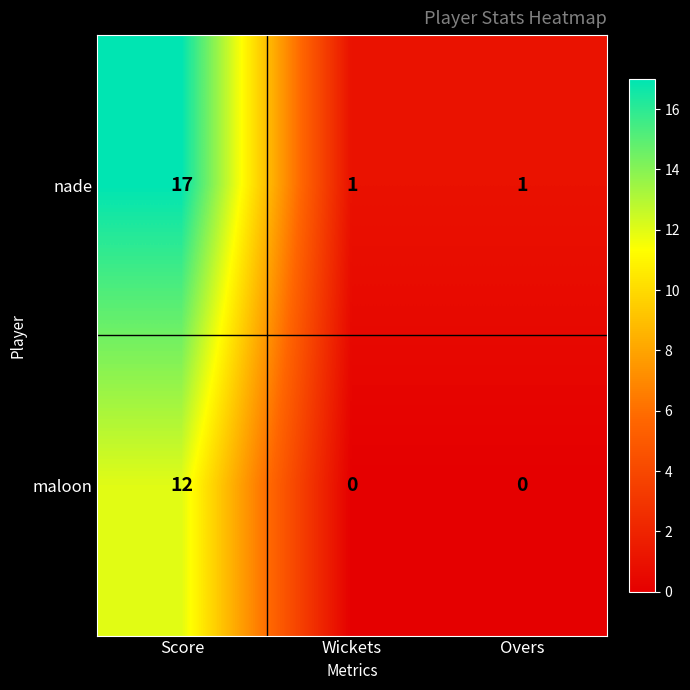

At which category does the chart reach its peak across all series?

Score